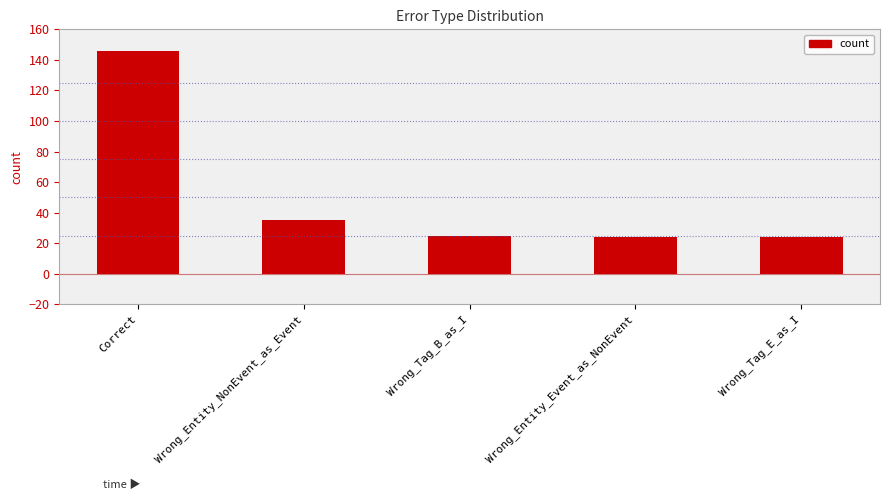

True or false: the data shows 146 at Correct.

True